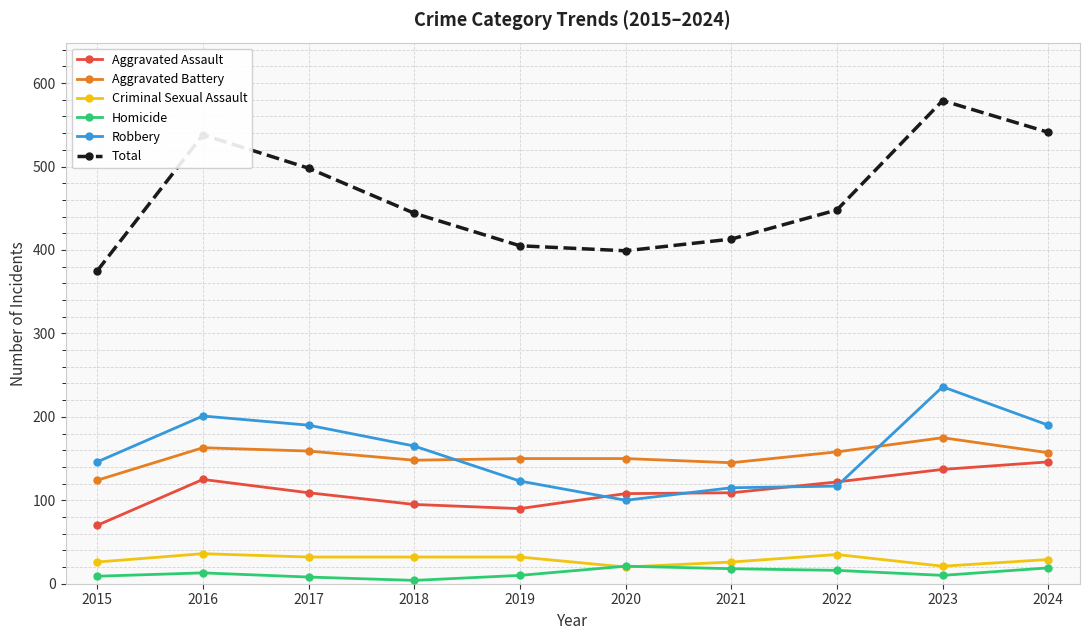

What are all the series names shown in the legend?

Aggravated Assault, Aggravated Battery, Criminal Sexual Assault, Homicide, Robbery, Total